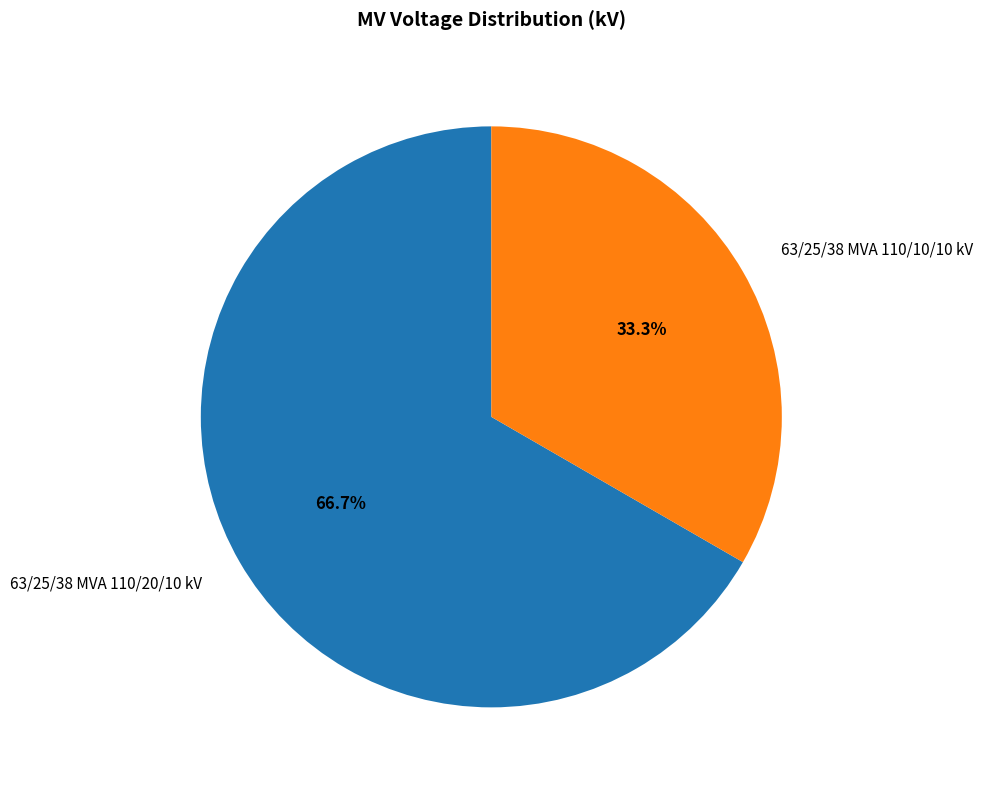

What is the majority slice?

63/25/38 MVA 110/20/10 kV